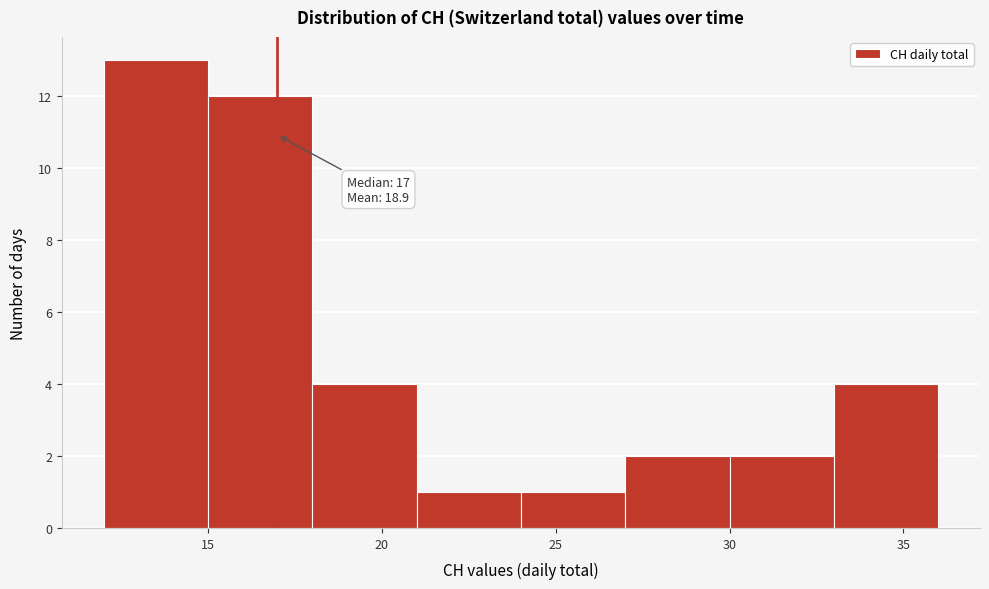

Over which range of the x-axis is the bar tallest?

12 to 15